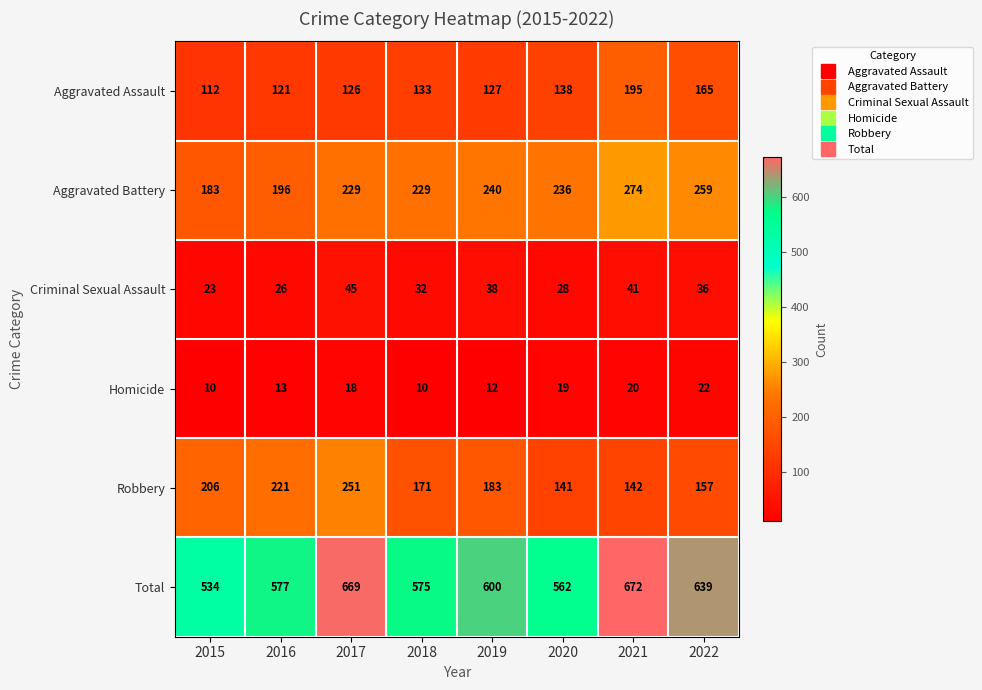

What value does the Total series have at 2017, to the nearest 5?

670